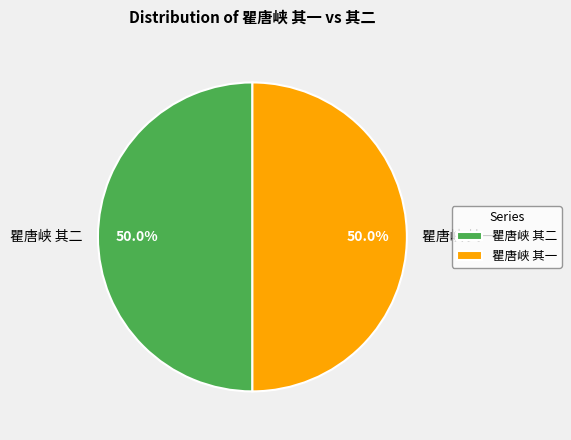

Approximately how many times larger is the value at 瞿唐峡 其二 compared to 瞿唐峡 其一?

1.0